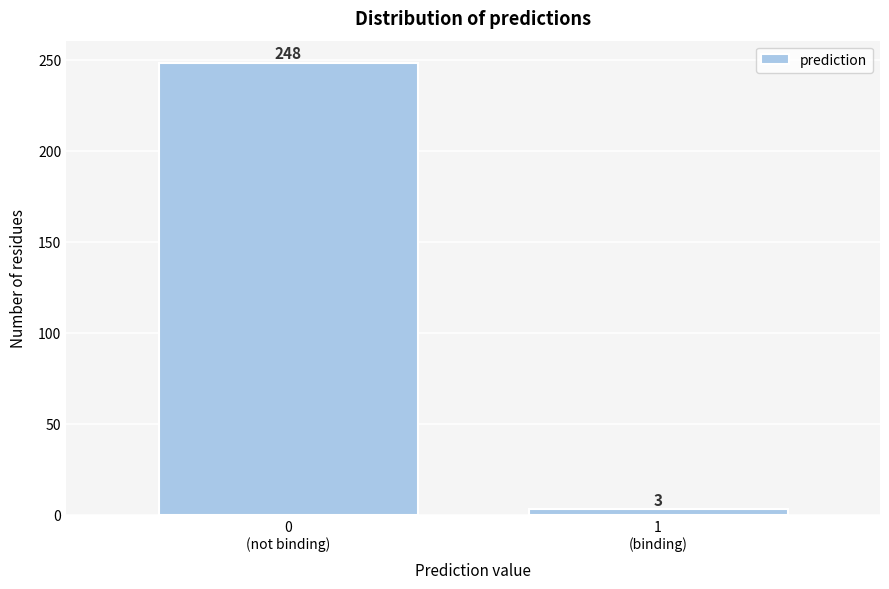

Reading left to right, list all the values displayed in this chart.

248	3